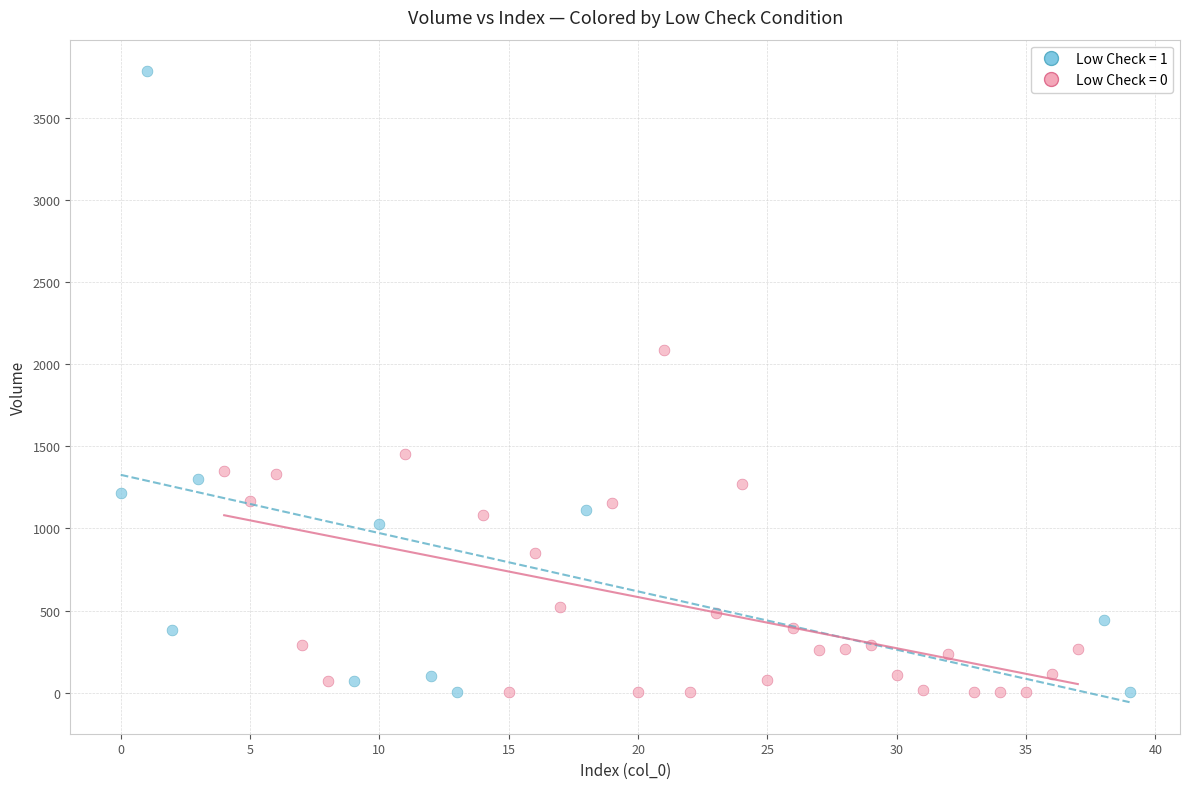

What are all the series names shown in the legend?

Low Check = 1, Low Check = 0